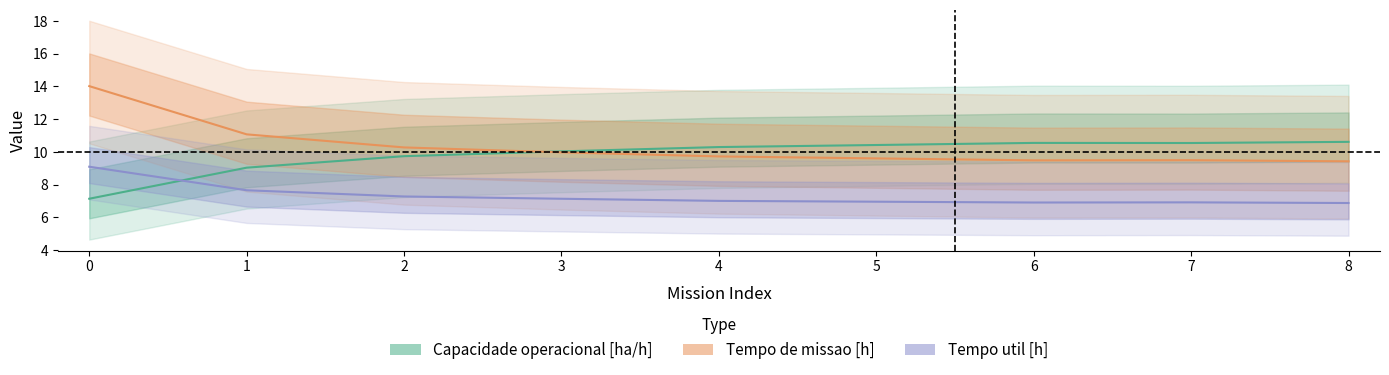

At which label does Tempo util [h] reach its minimum?

8